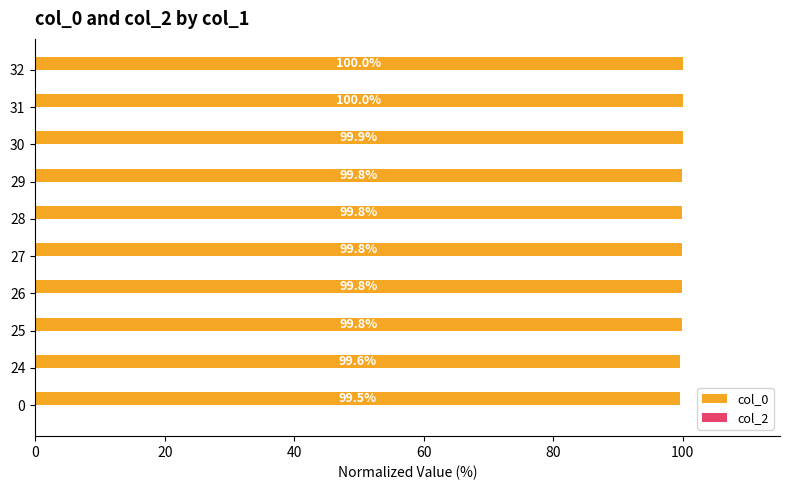

Reading bottom to top, what are all the values shown in this chart?

99.5	99.6	99.8	99.8	99.8	99.8	99.8	99.9	100.0	100.0